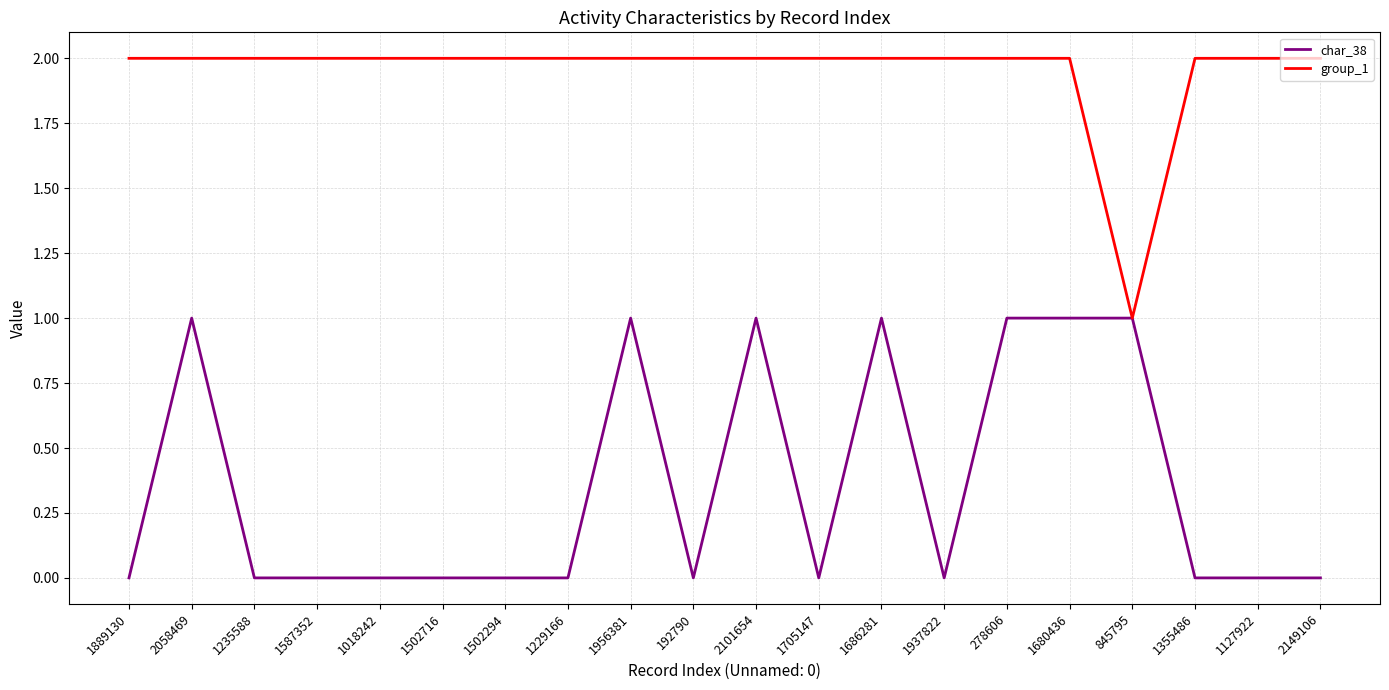

Which series has the largest total across all categories?

group_1